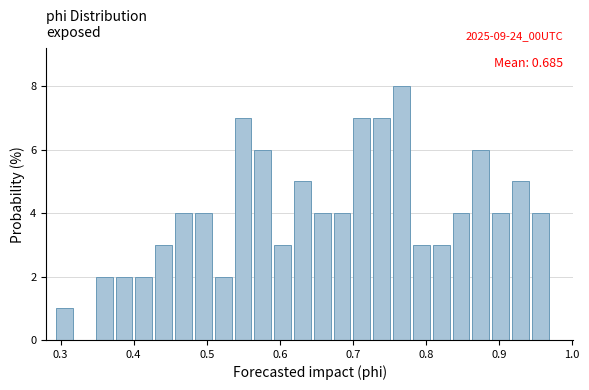

Around what value on the x-axis is the tallest bar? Give the approximate position of its centre, as read against the axis.

0.77